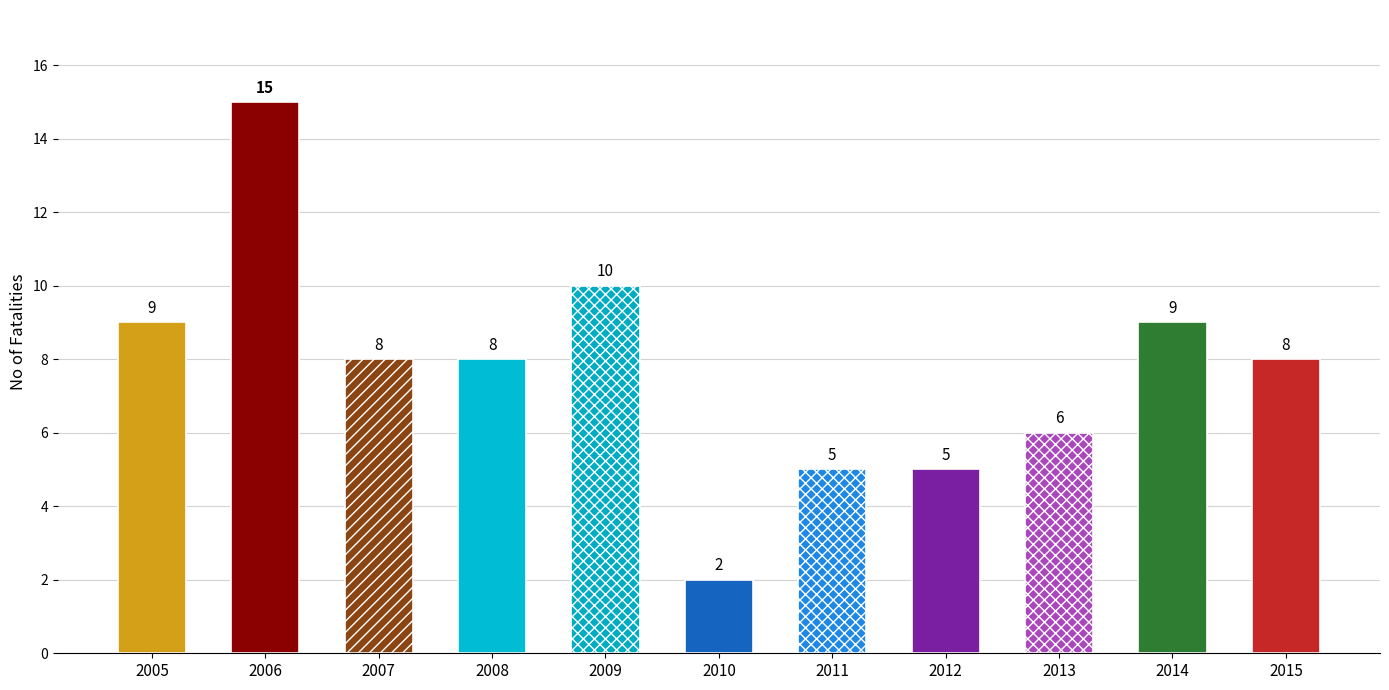

Are the bars grouped side by side (vs. stacked)?

No